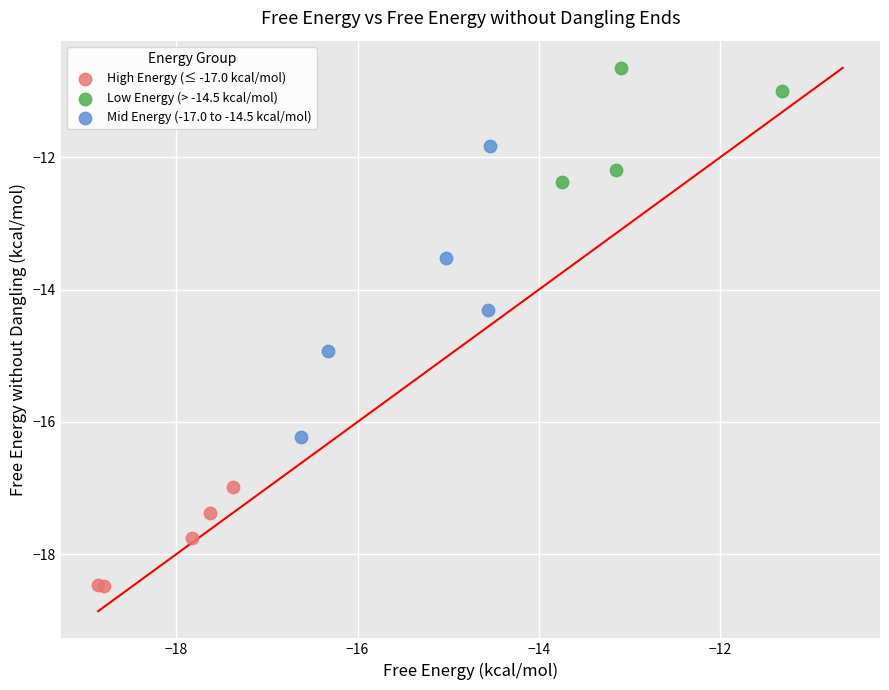

Which series reaches the minimum Y coordinate?

High Energy (≤ -17.0 kcal/mol)